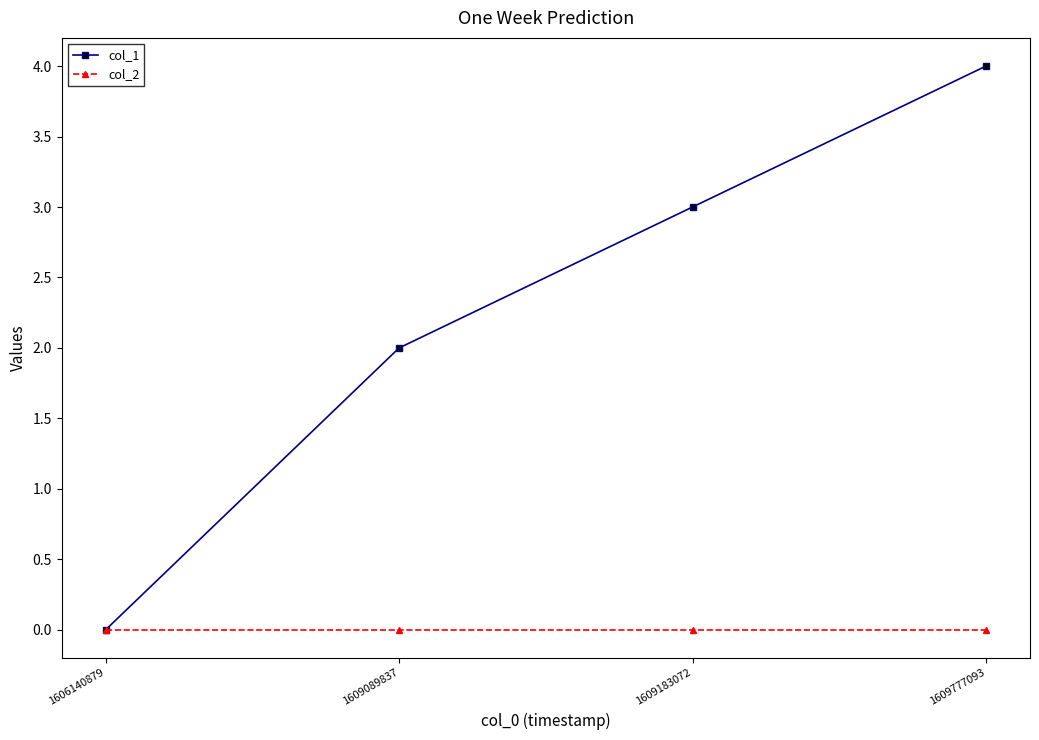

What is the maximum value shown in the chart?

4